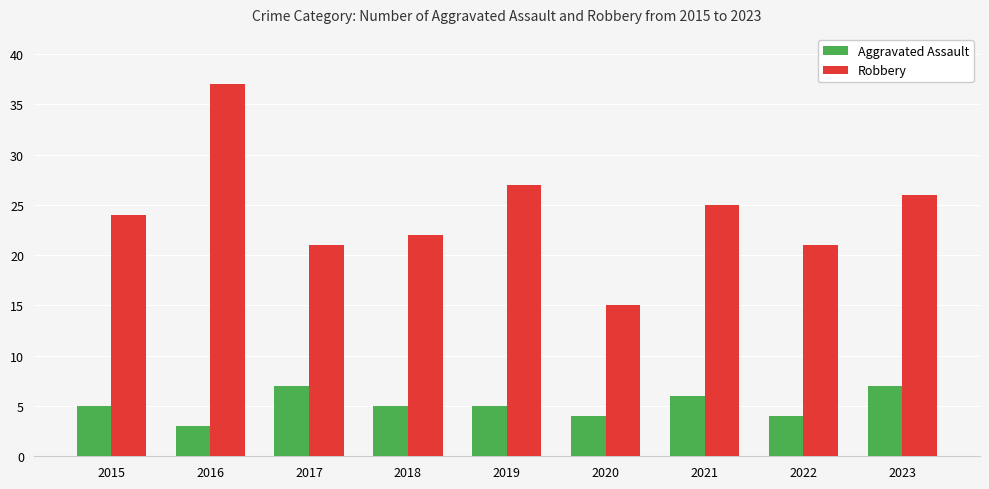

Which series has the largest total across all categories?

Robbery